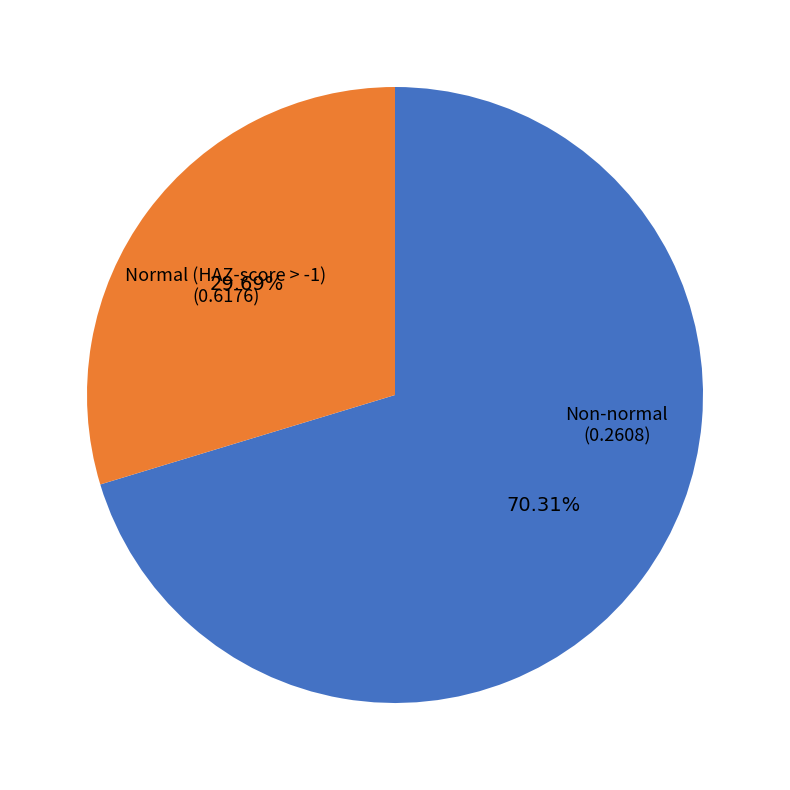

Is there a majority slice in this chart?

Yes